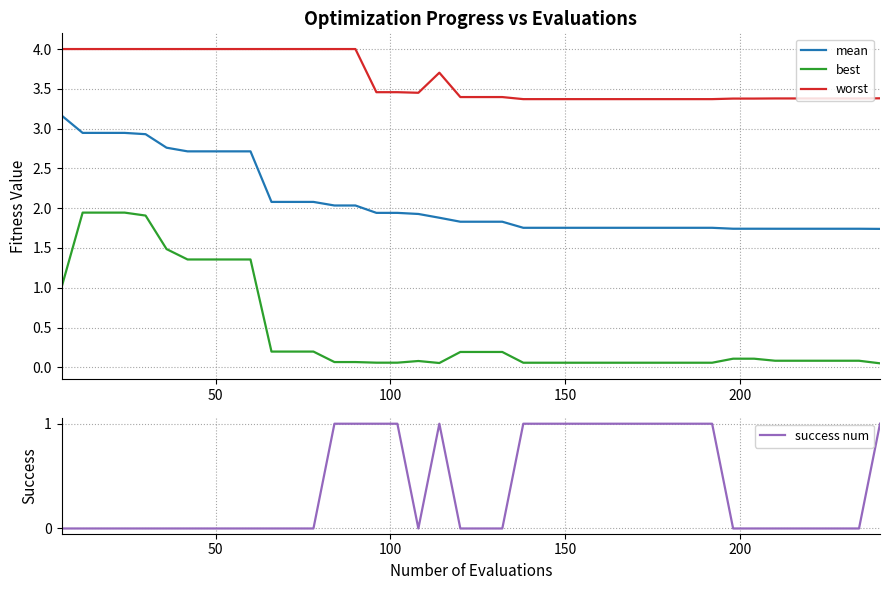

Which series has the widest spread of values?

best